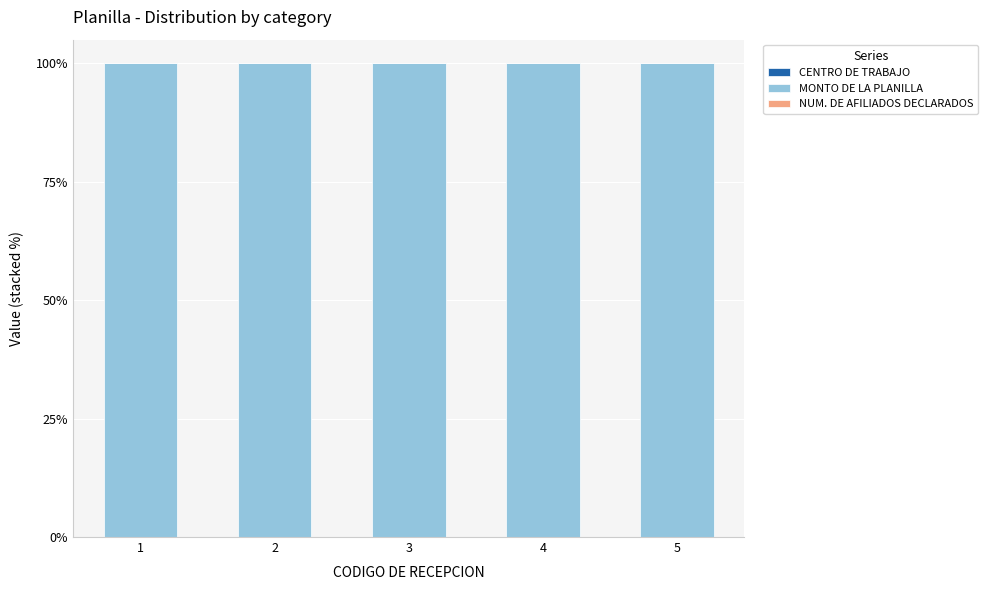

Are the bars grouped side by side (vs. stacked)?

No